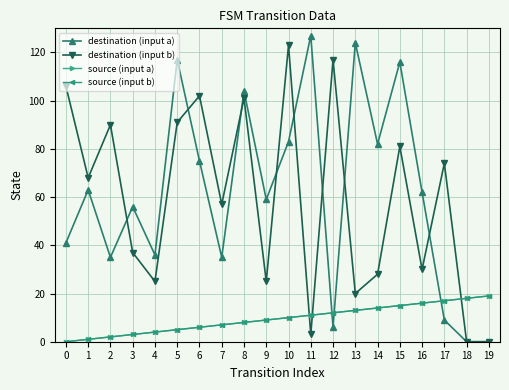

Rank the series by their maximum value, from lowest to highest.

source (input a), source (input b), destination (input b), destination (input a)